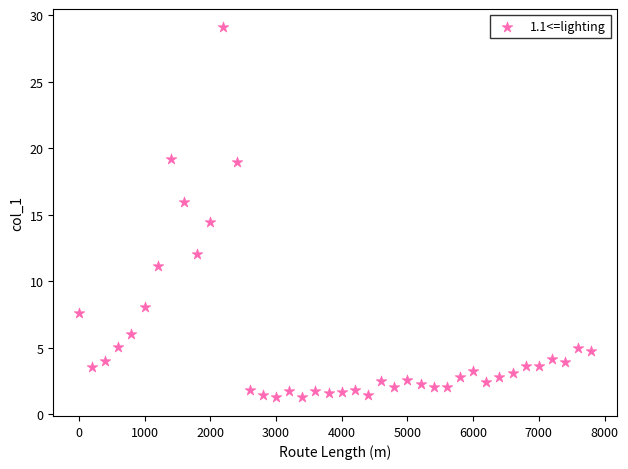

What is the range of X values (max minus min)?

7800.0